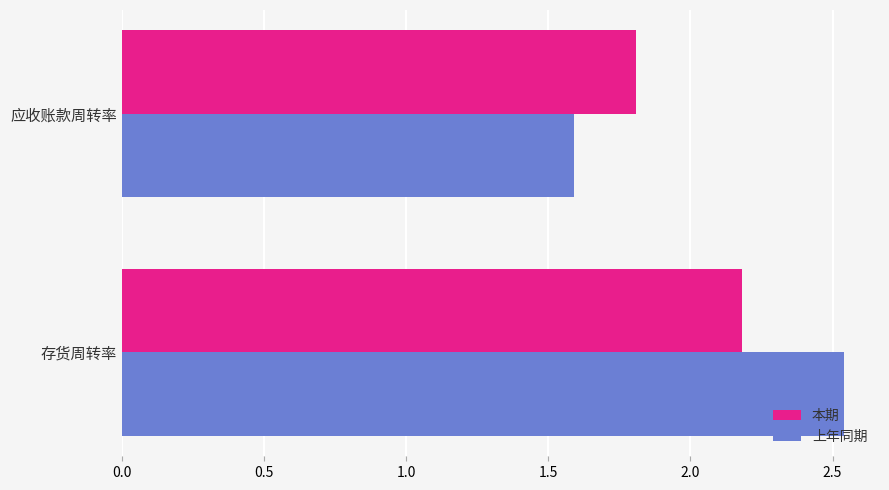

Where is 上年同期 nearest to the value 2?

应收账款周转率